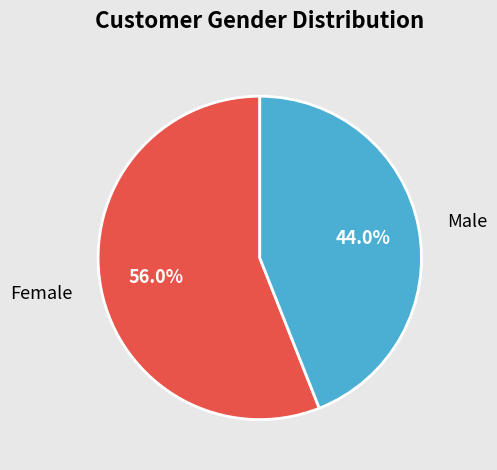

Which has a higher value, Female or Male?

Female